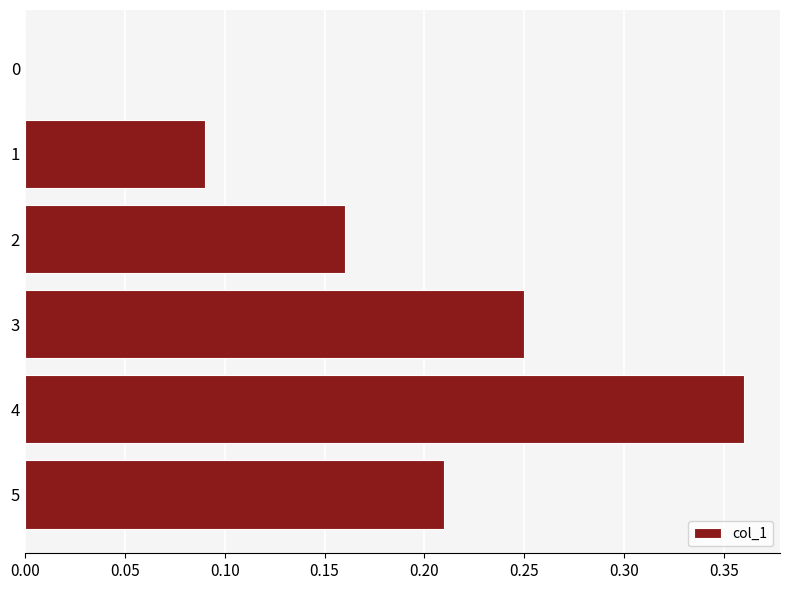

The chart shows a value of 0.1 at 4. True or false?

False